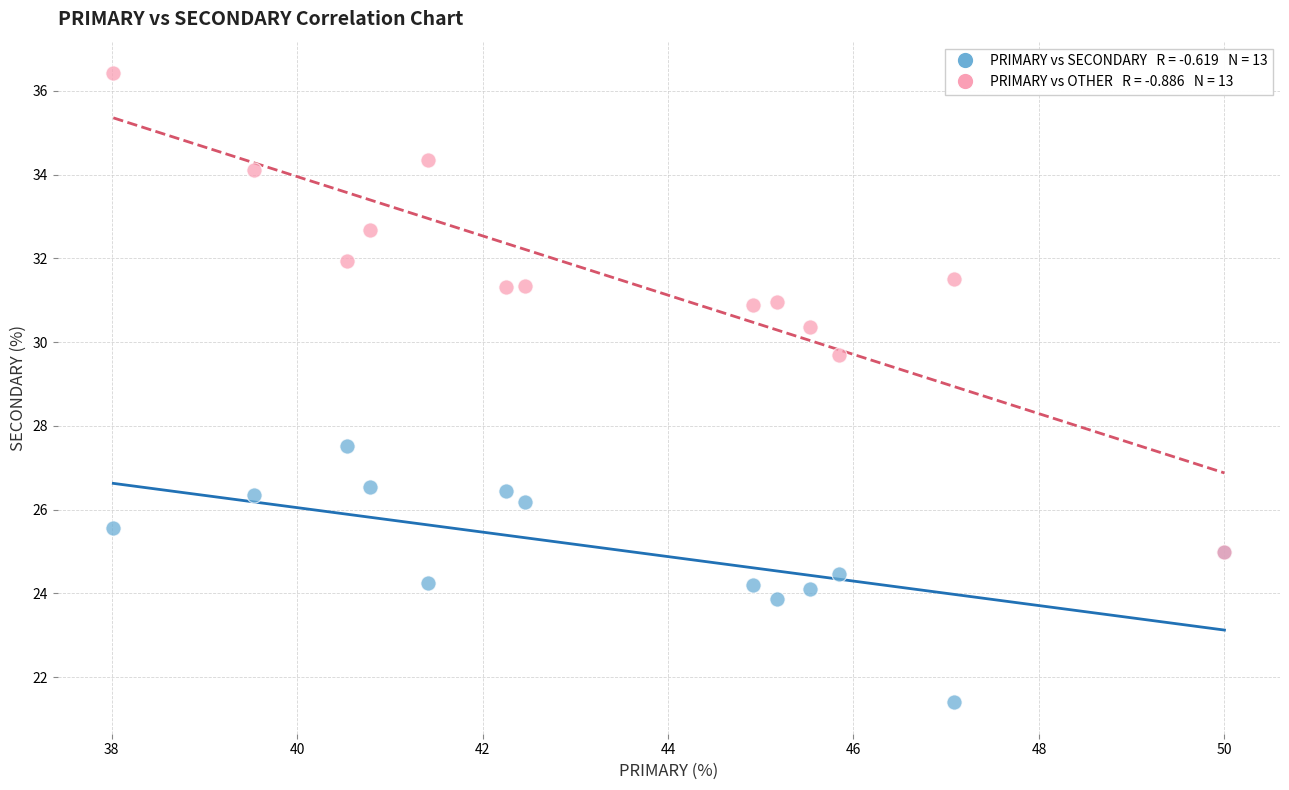

Across all series, what Y value is closest to 28?

27.5